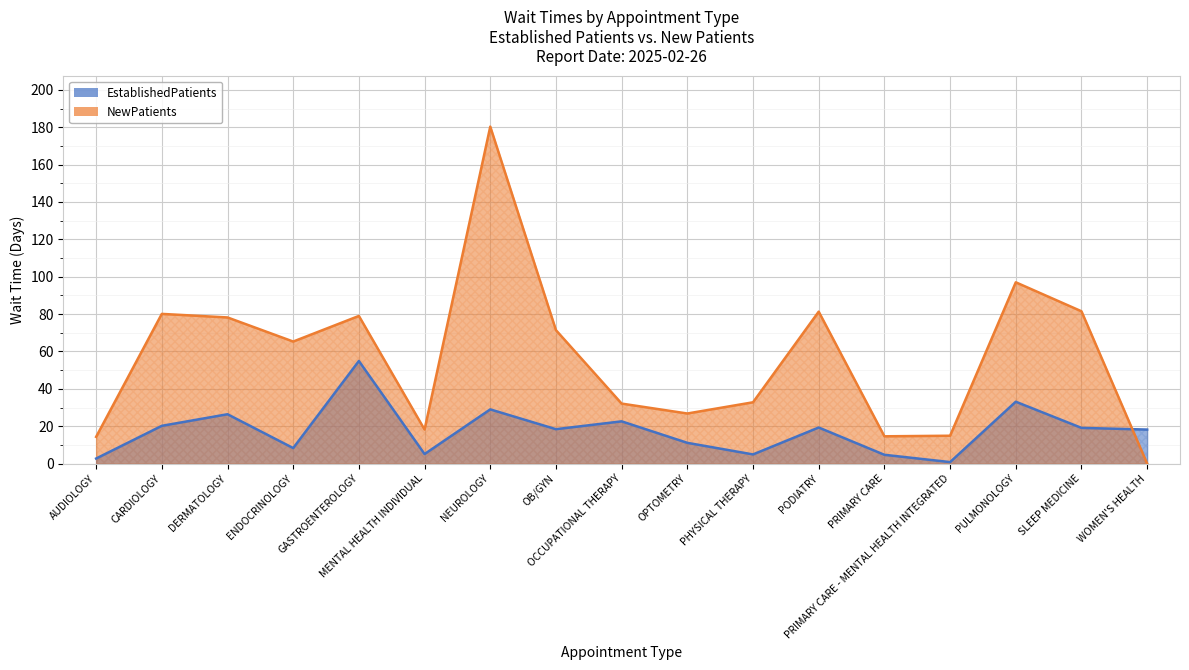

What is the value of the NewPatients point at the 15th from the left?

97.0